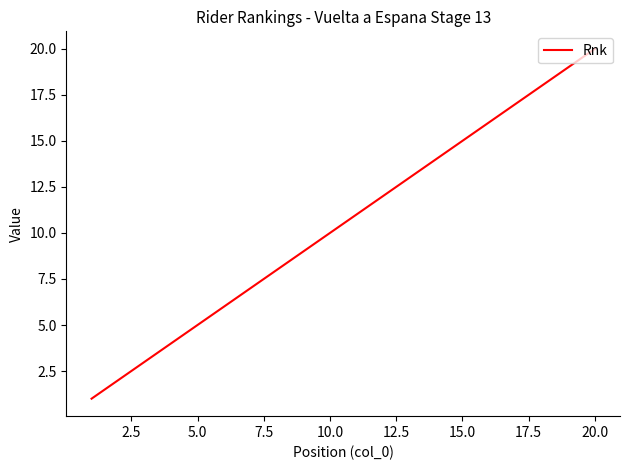

How many distinct data groups are displayed?

1